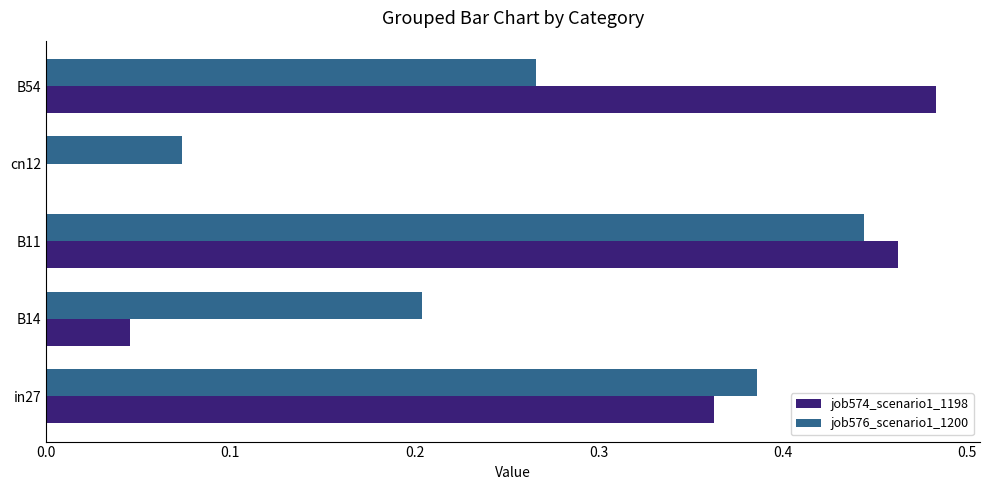

Between cn12 and B54, which series saw the biggest shift?

job574_scenario1_1198